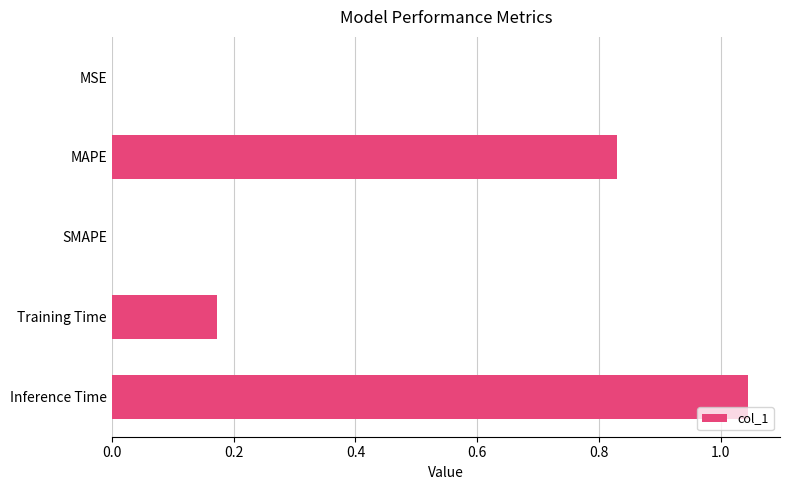

What is the change in value from SMAPE to Training Time?

+0.2